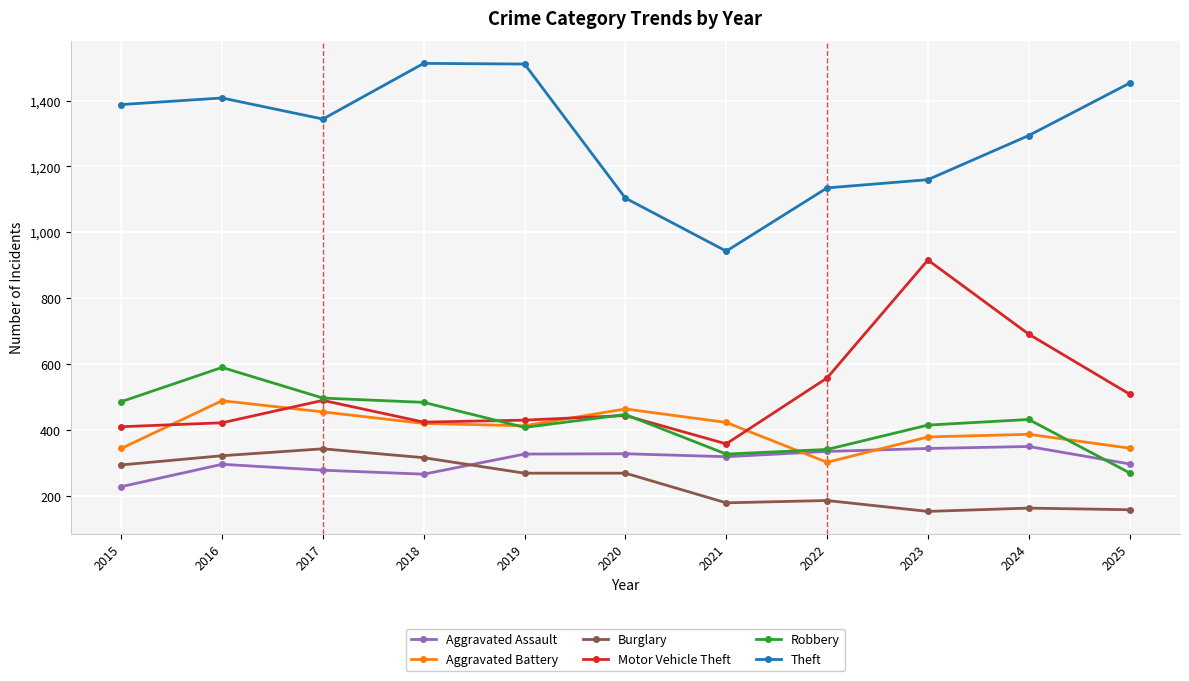

True or false: Theft and Robbery cross at least once.

False